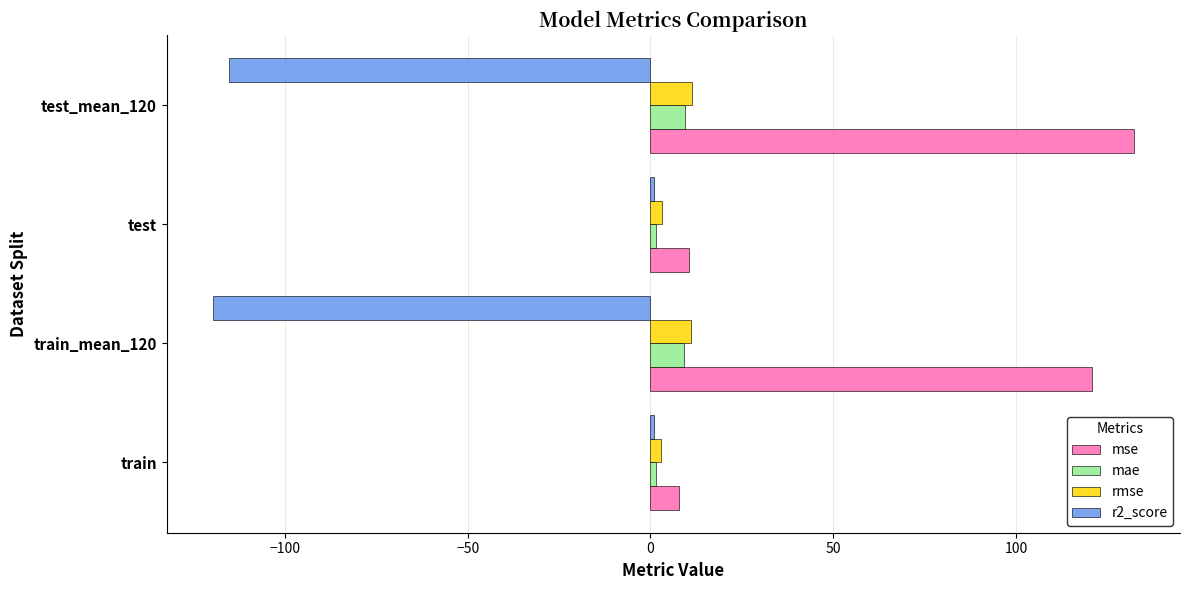

The value of mse at train_mean_120 is 159.6. True or false?

False